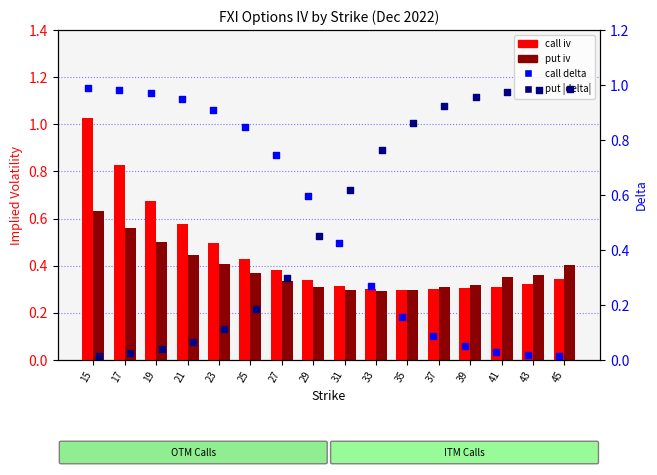

Which series has the widest spread of Y values?

call delta